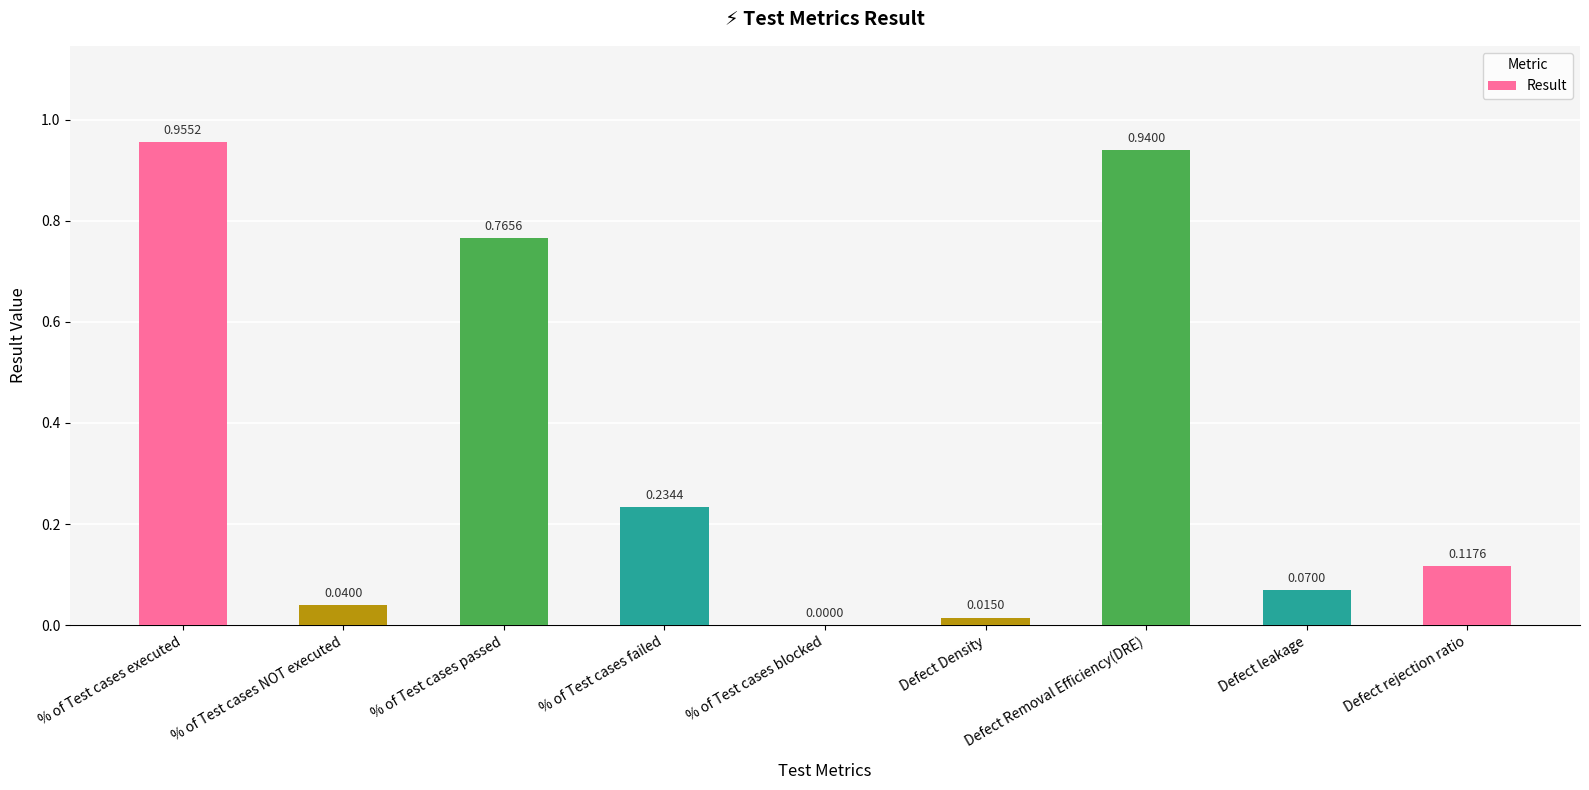

Which category has the highest value across all series?

% of Test cases executed